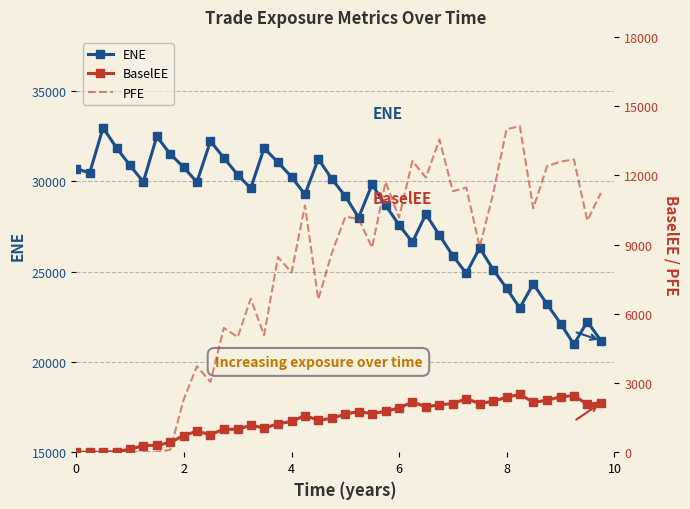

True or false: ENE has more than 0 interior local peaks.

True